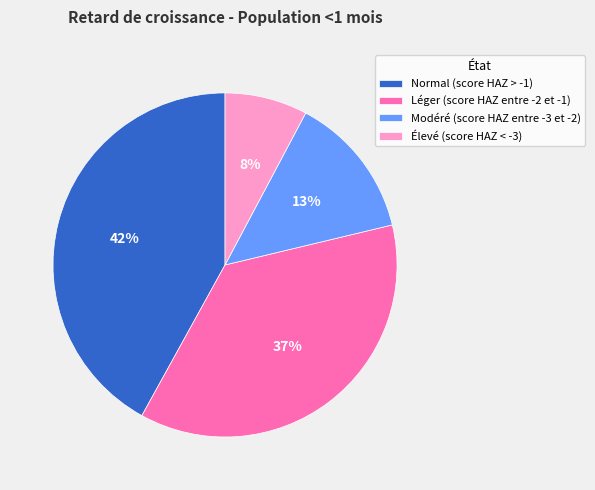

Rank the categories by value from highest to lowest.

Normal (score HAZ > -1), Léger (score HAZ entre -2 et -1), Modéré (score HAZ entre -3 et -2), Élevé (score HAZ < -3)